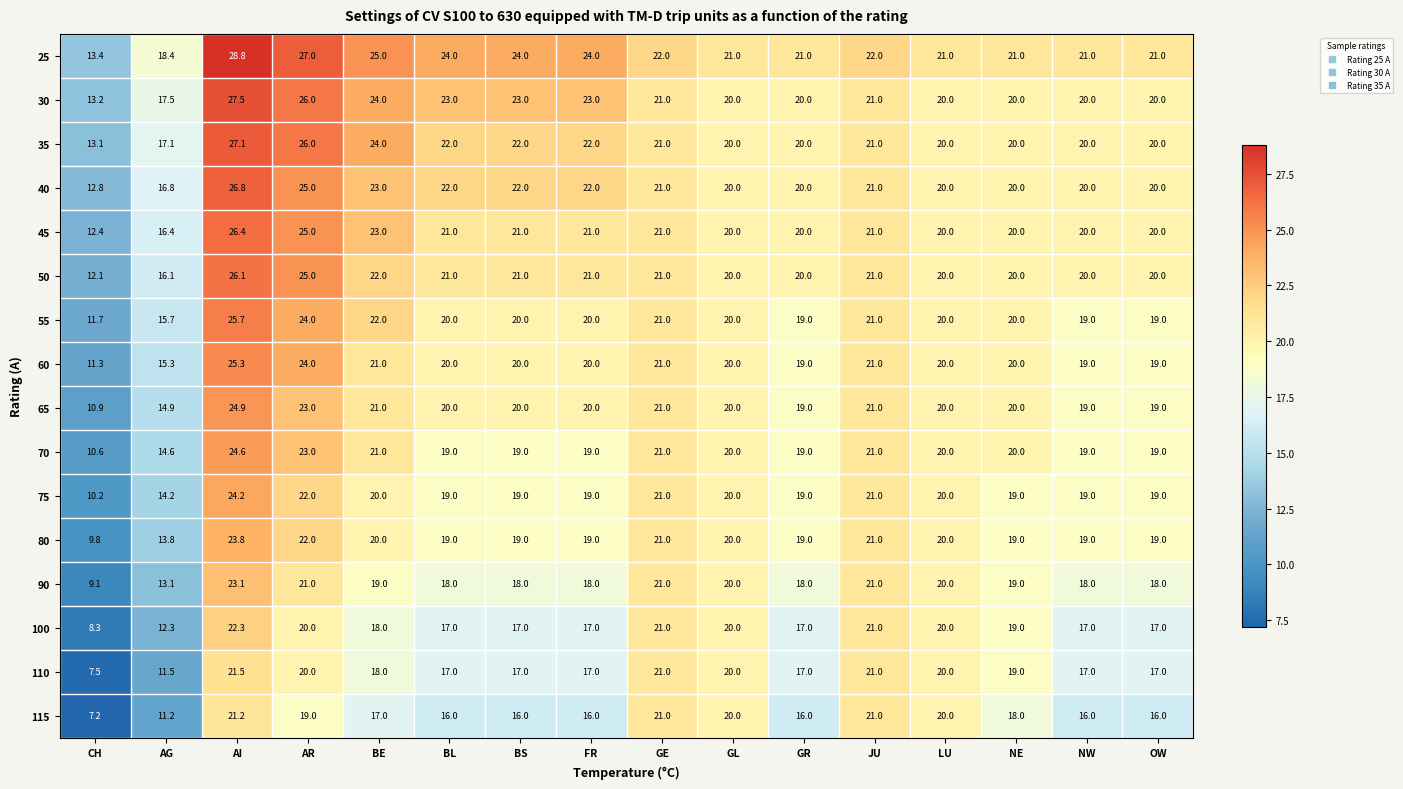

List the series in order of their peak value, lowest first.

115, 110, 100, 90, 80, 75, 70, 65, 60, 55, 50, 45, 40, 35, 30, 25